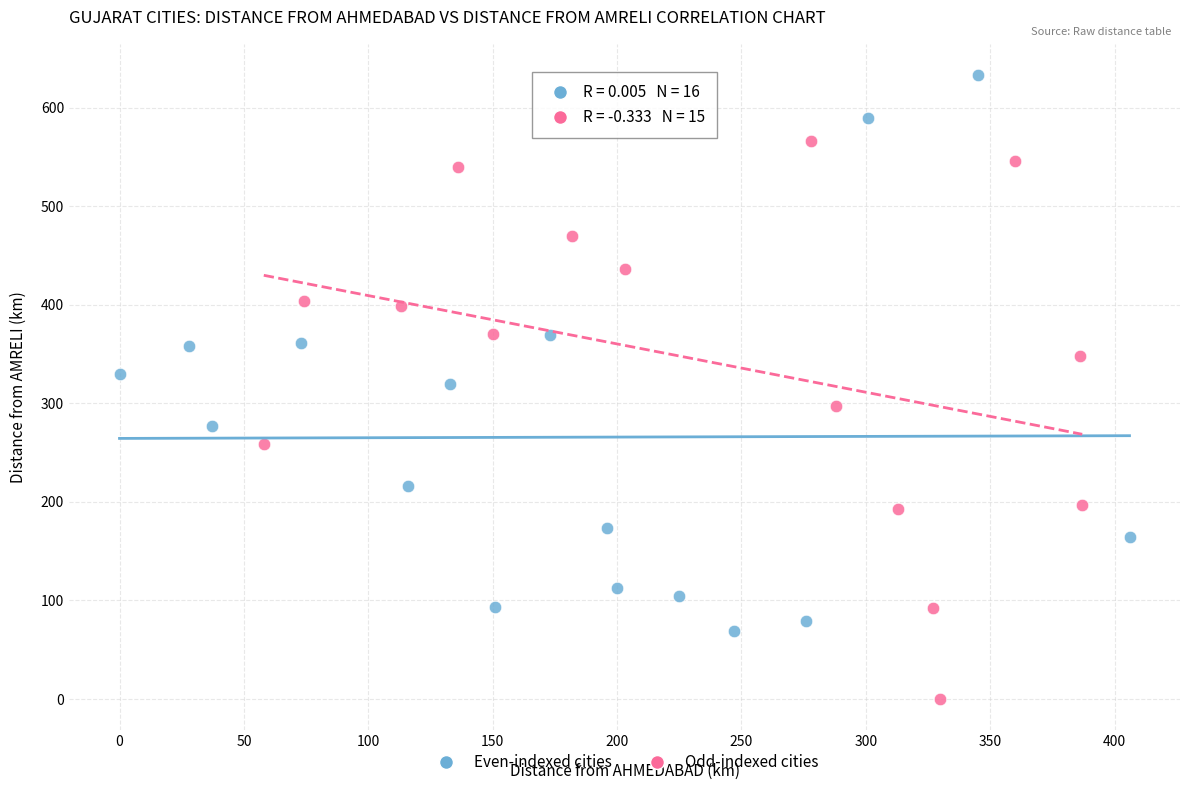

Which series reaches the minimum Y coordinate?

Odd-indexed cities